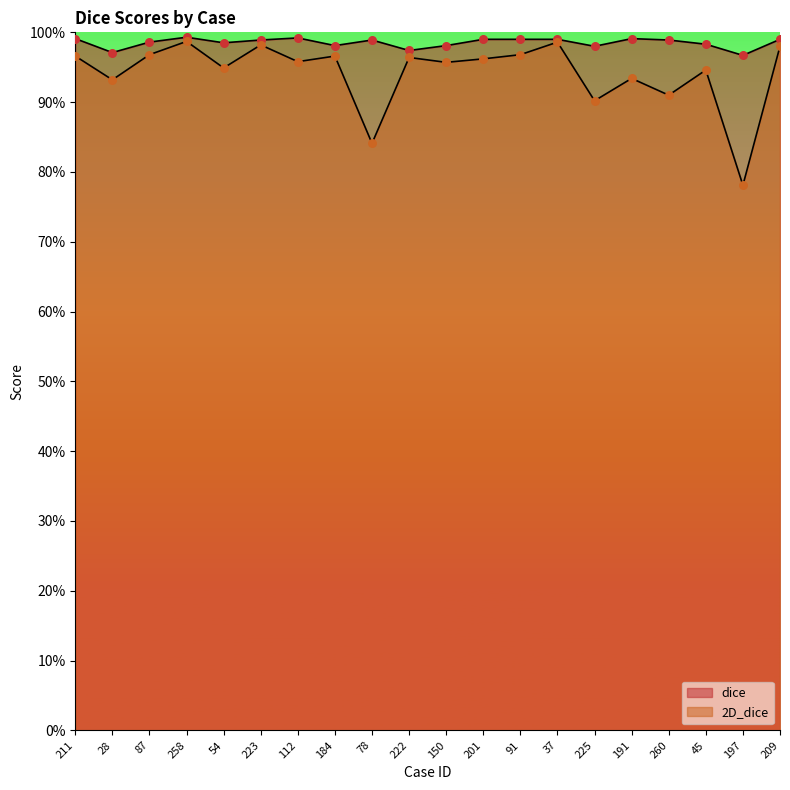

At how many categories does at least one series exceed 0?

20